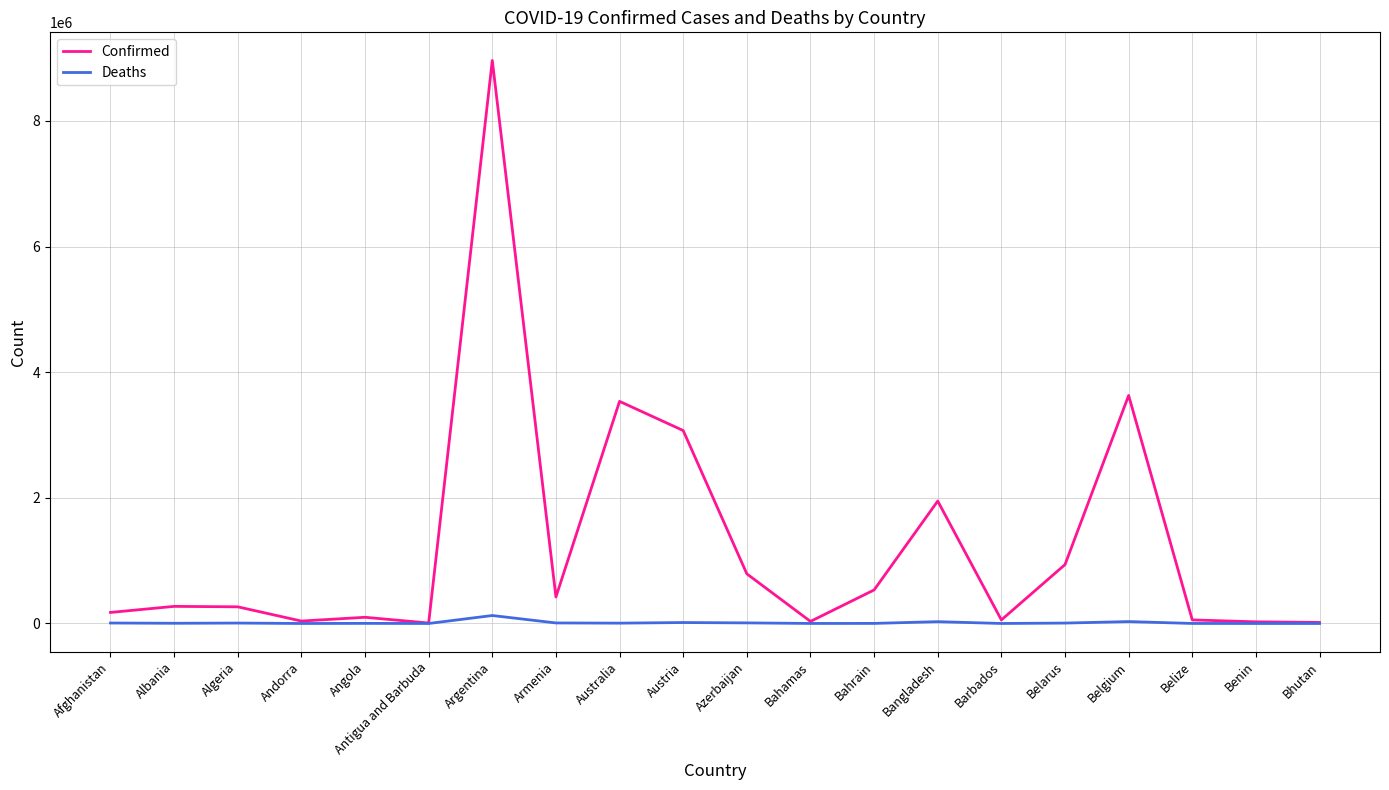

Which series has the widest spread of values?

Confirmed